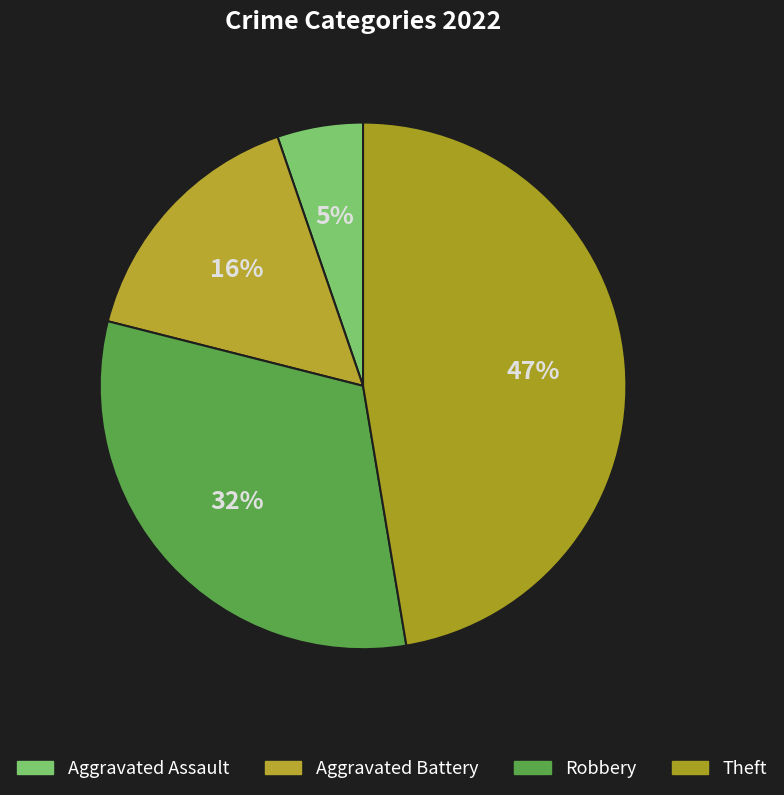

What percentage is NOT represented by Aggravated Battery?

84.2%